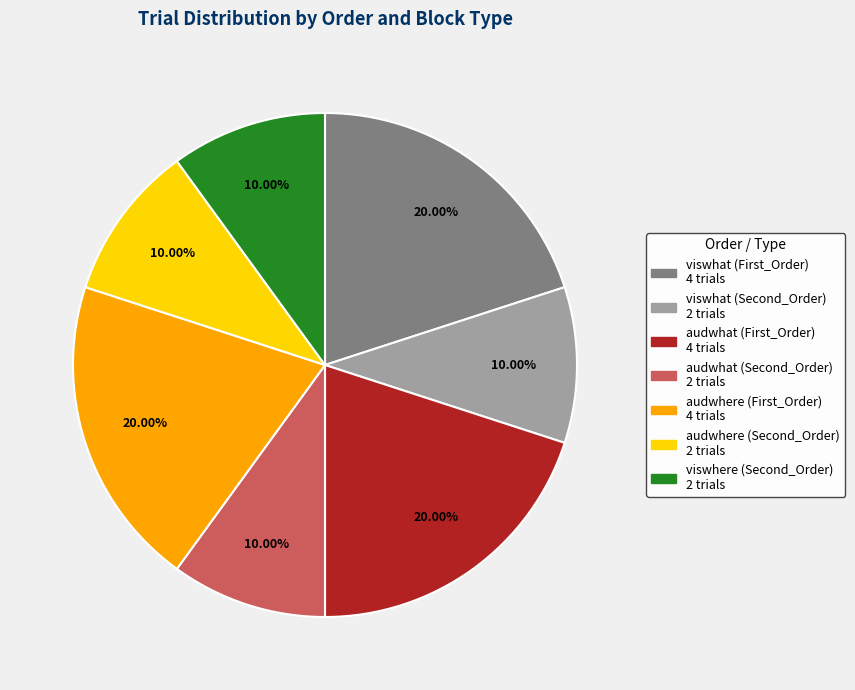

Is there any slice that represents more than half of the pie?

No